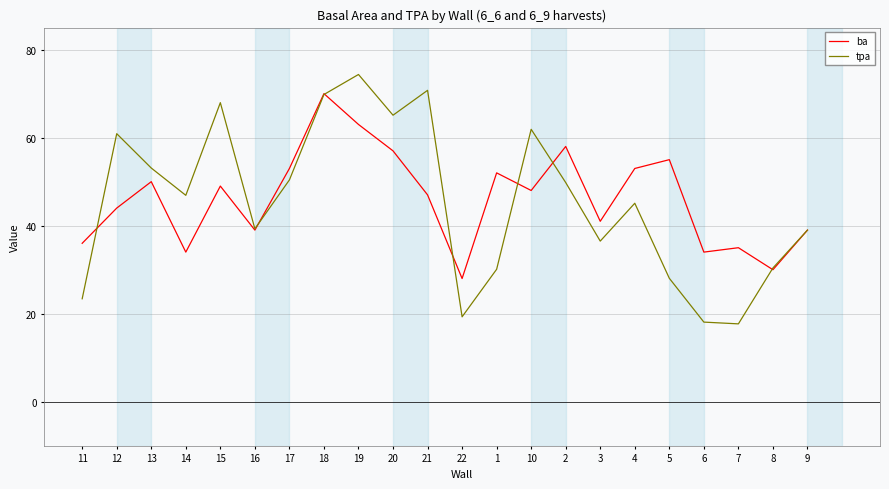

In ba, how many points are higher than both neighbors (excluding endpoints)?

7